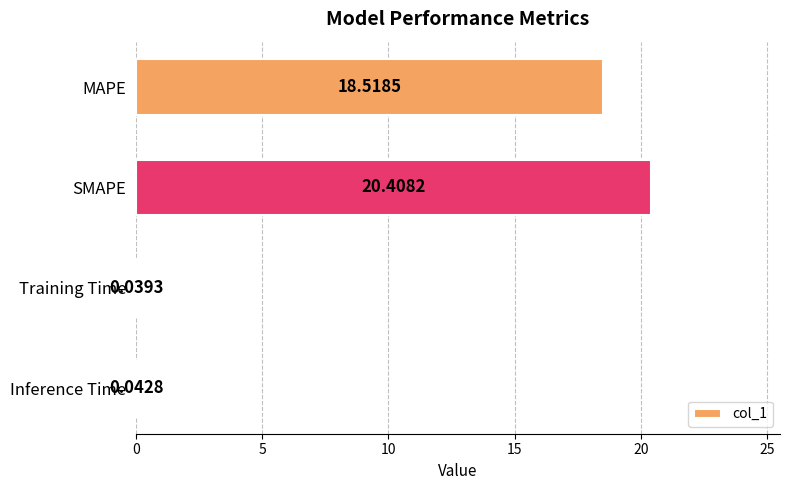

At which label is the value closest to 10?

MAPE